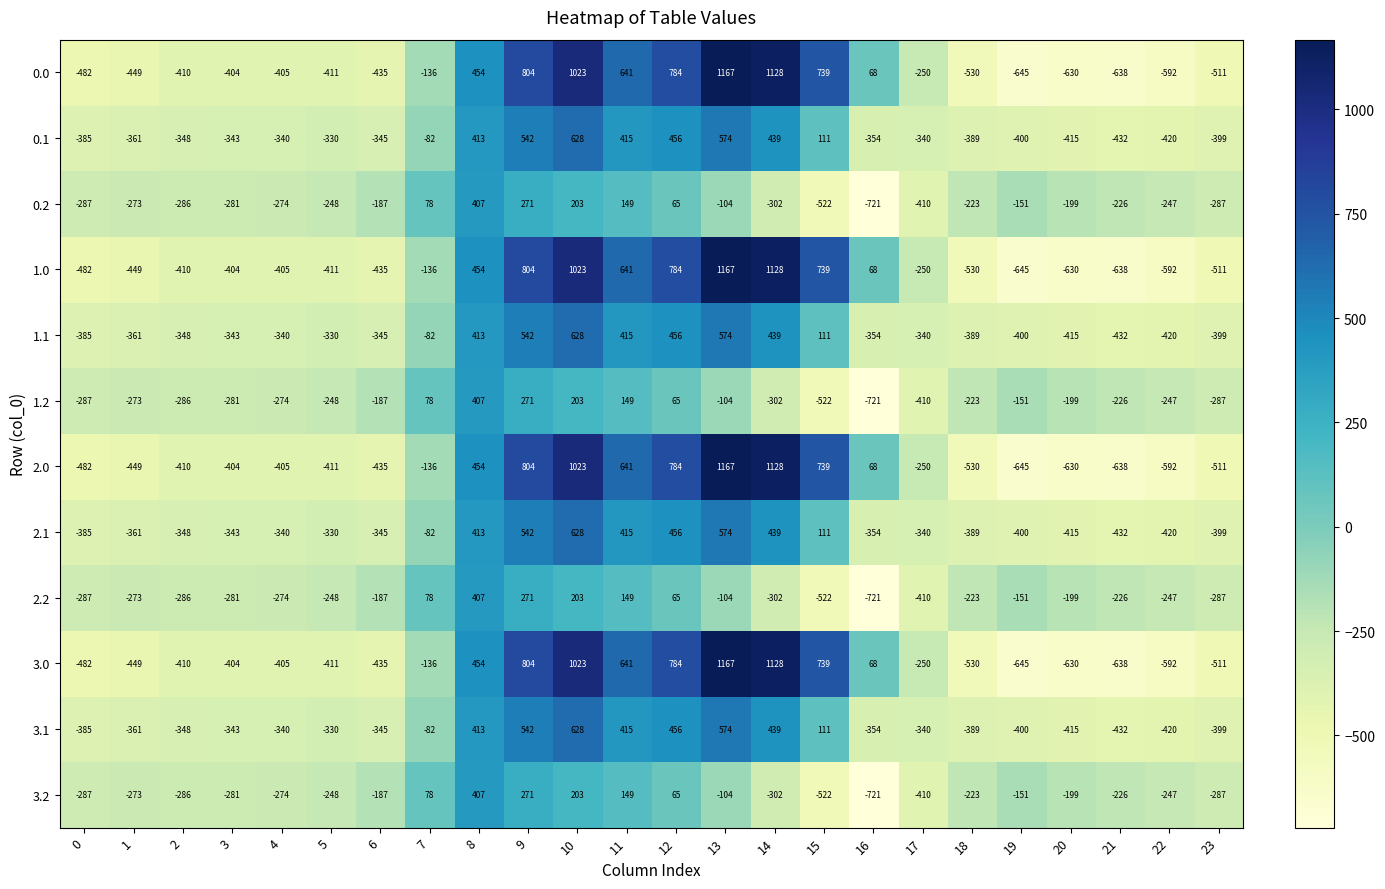

Count the number of categories in the chart.

24